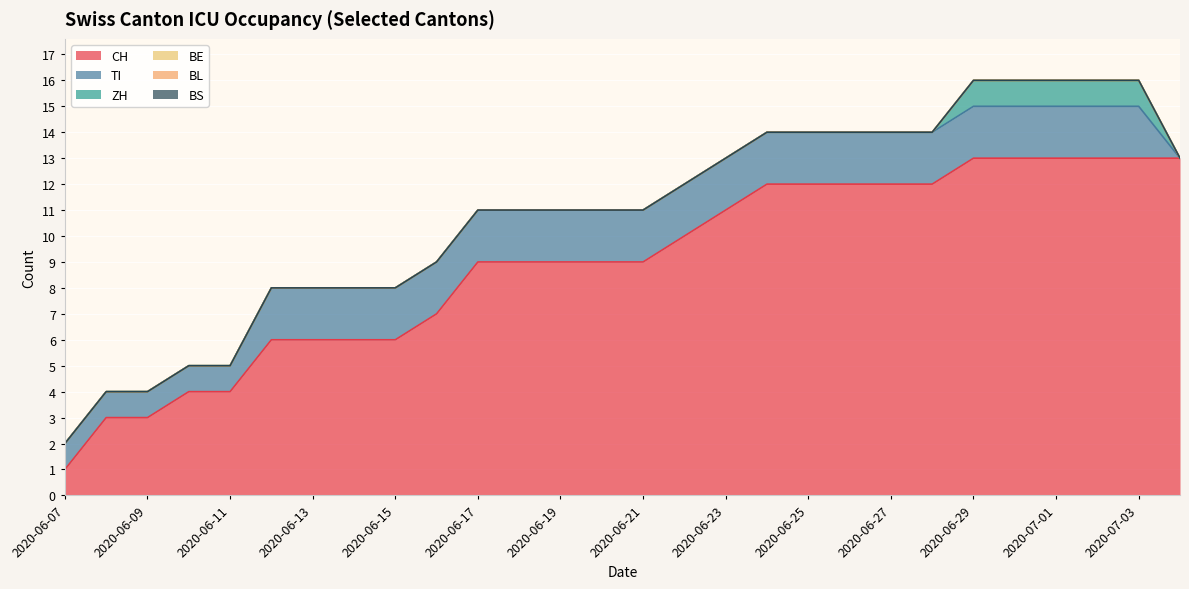

True or false: CH has a value of 20 at 2020-07-03.

False